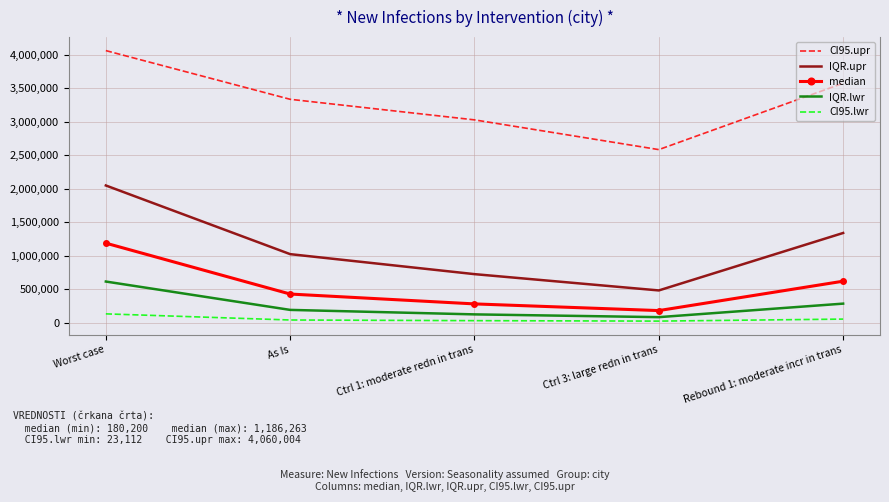

True or false: CI95.lwr and median cross at least once.

False